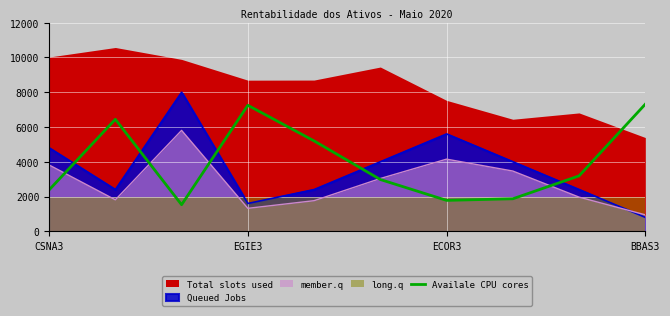

What is the difference between the maximum and minimum values?

5785.5